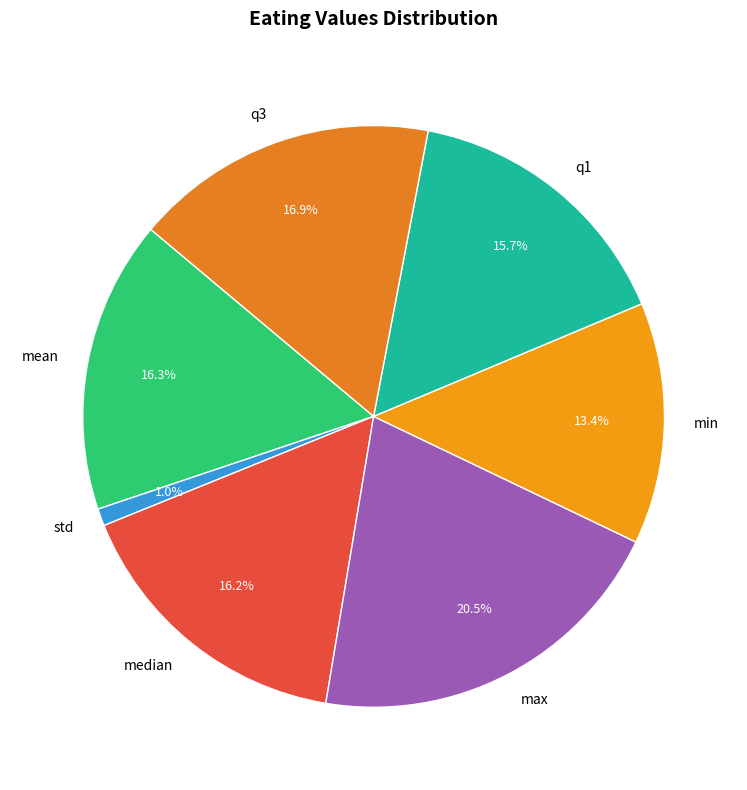

True or false: max accounts for 11% of the total.

False